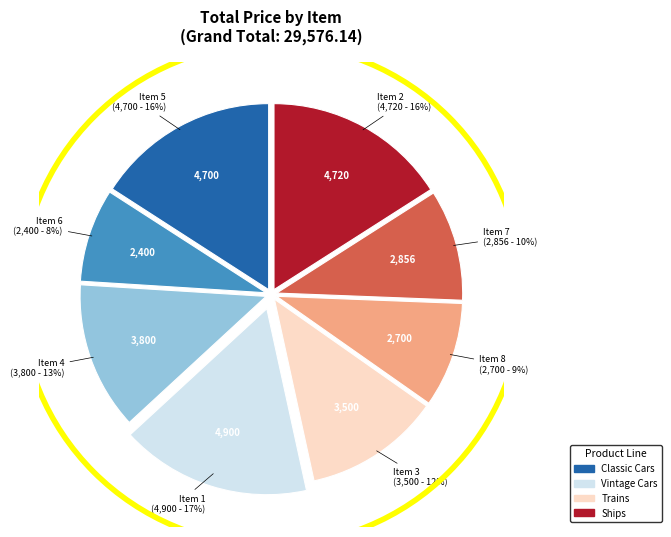

To the nearest percent, what is the average slice percentage?

12%